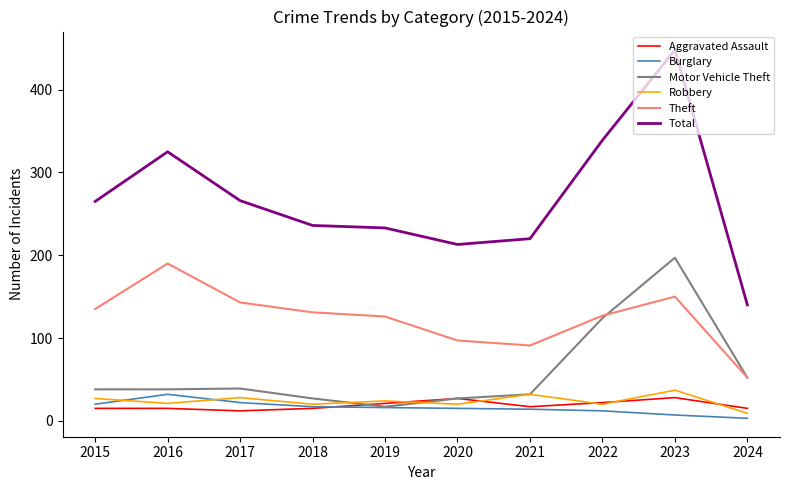

Which category has the highest value across all series?

2023